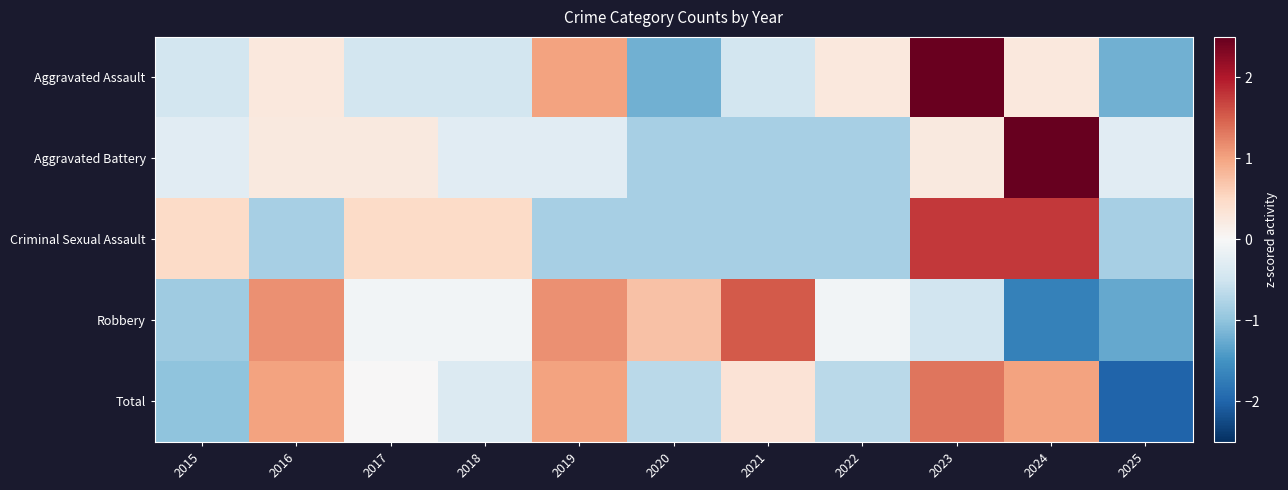

Which series has the largest total across all categories?

Aggravated Assault